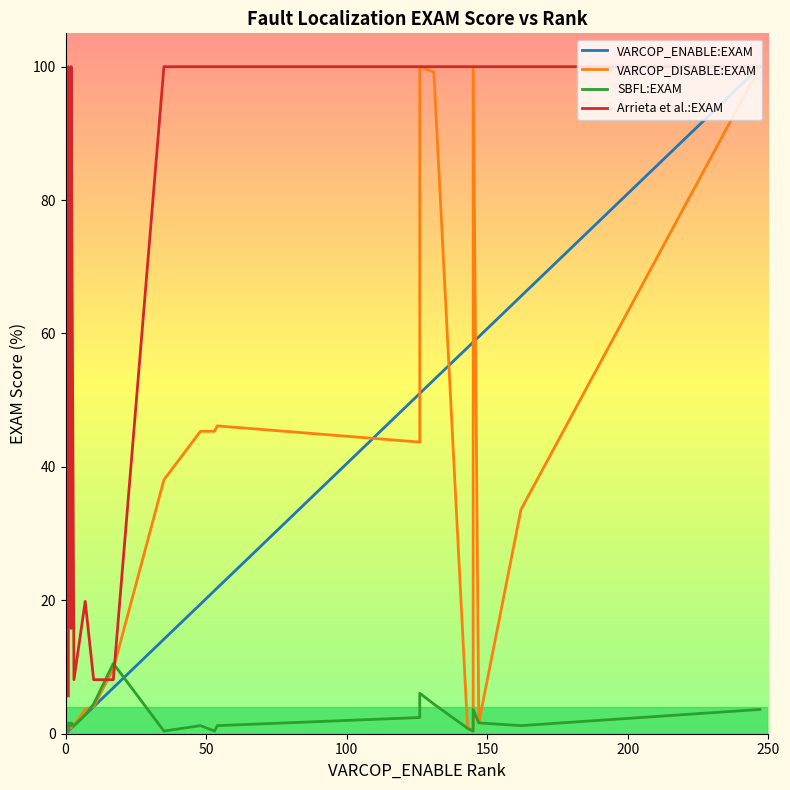

Rank the series by their maximum value, from lowest to highest.

SBFL:EXAM, VARCOP_ENABLE:EXAM, VARCOP_DISABLE:EXAM, Arrieta et al.:EXAM